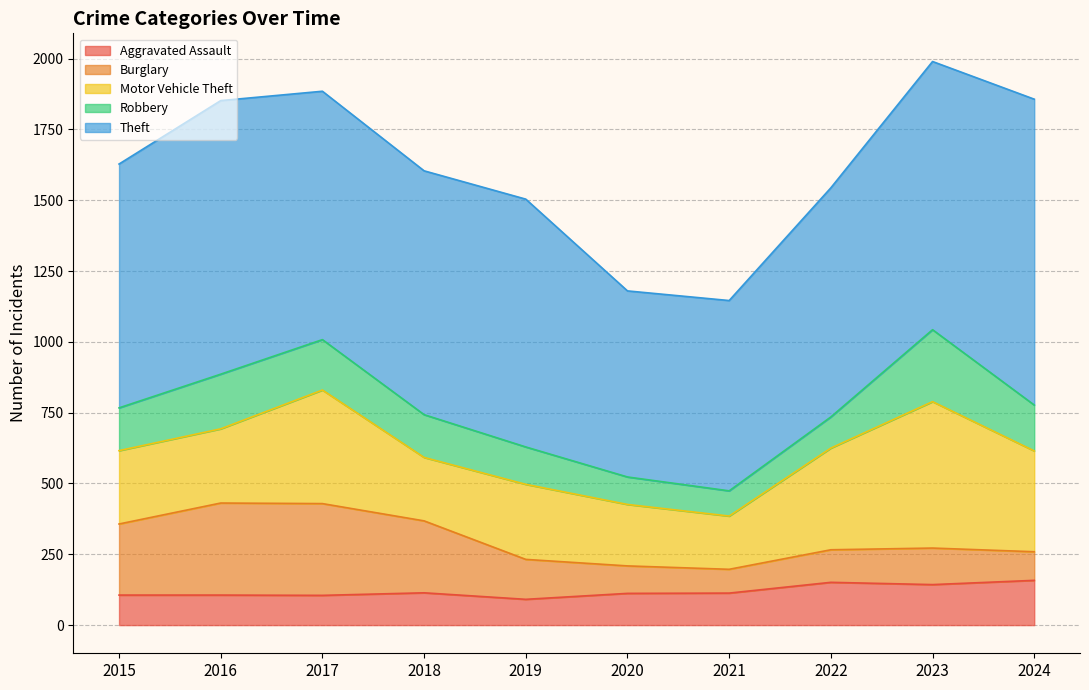

Reading left to right, what are all the values shown in this chart?

Aggravated Assault: 2015=106	2016=106	2017=105	2018=114	2019=91	2020=112	2021=113	2022=151	2023=143	2024=158
Burglary: 2015=251	2016=325	2017=324	2018=254	2019=141	2020=97	2021=84	2022=115	2023=129	2024=101
Motor Vehicle Theft: 2015=259	2016=262	2017=401	2018=224	2019=265	2020=217	2021=188	2022=359	2023=517	2024=356
Robbery: 2015=151	2016=193	2017=178	2018=151	2019=132	2020=97	2021=89	2022=110	2023=254	2024=162
Theft: 2015=861	2016=966	2017=877	2018=861	2019=875	2020=657	2021=672	2022=809	2023=947	2024=1080